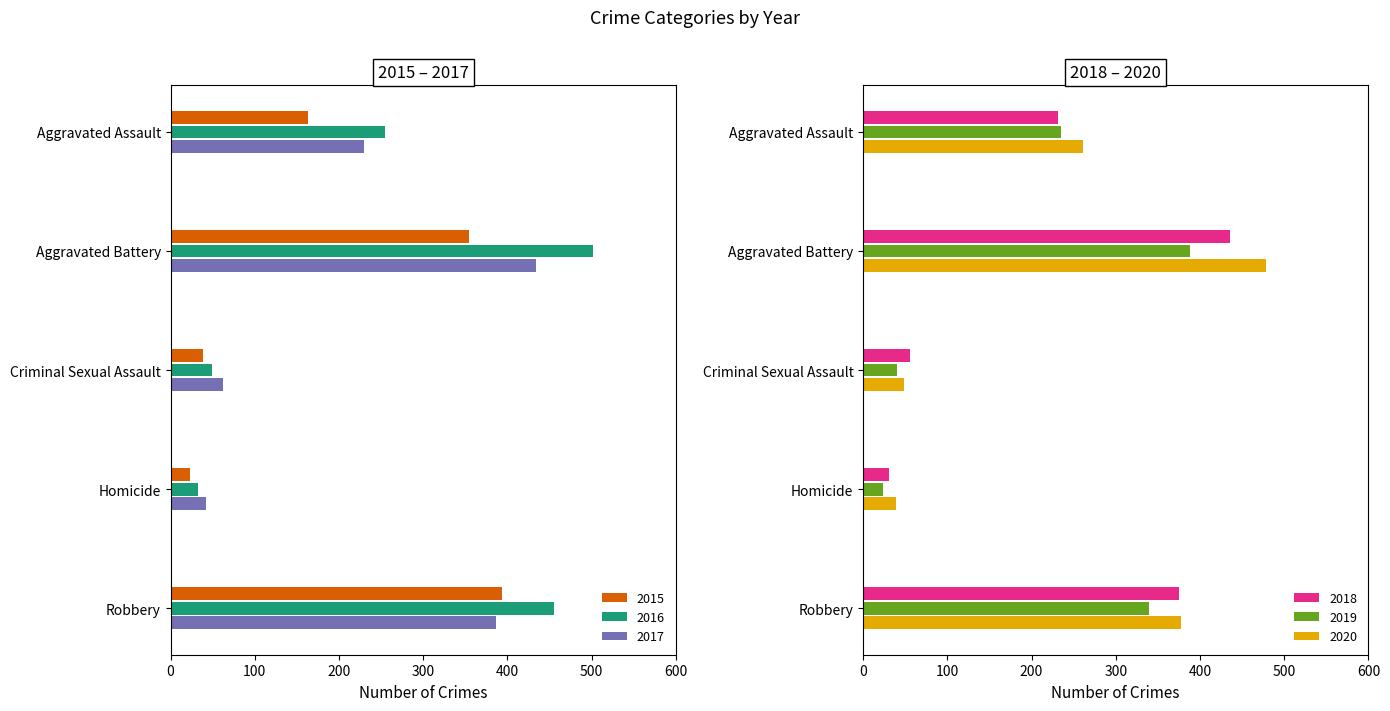

Reading right to left, extract all data points from this chart.

2015: 393	23	38	354	163
2016: 455	33	49	501	255
2017: 386	42	62	434	230
2018: 375	31	56	436	231
2019: 340	24	40	388	235
2020: 378	39	49	478	261